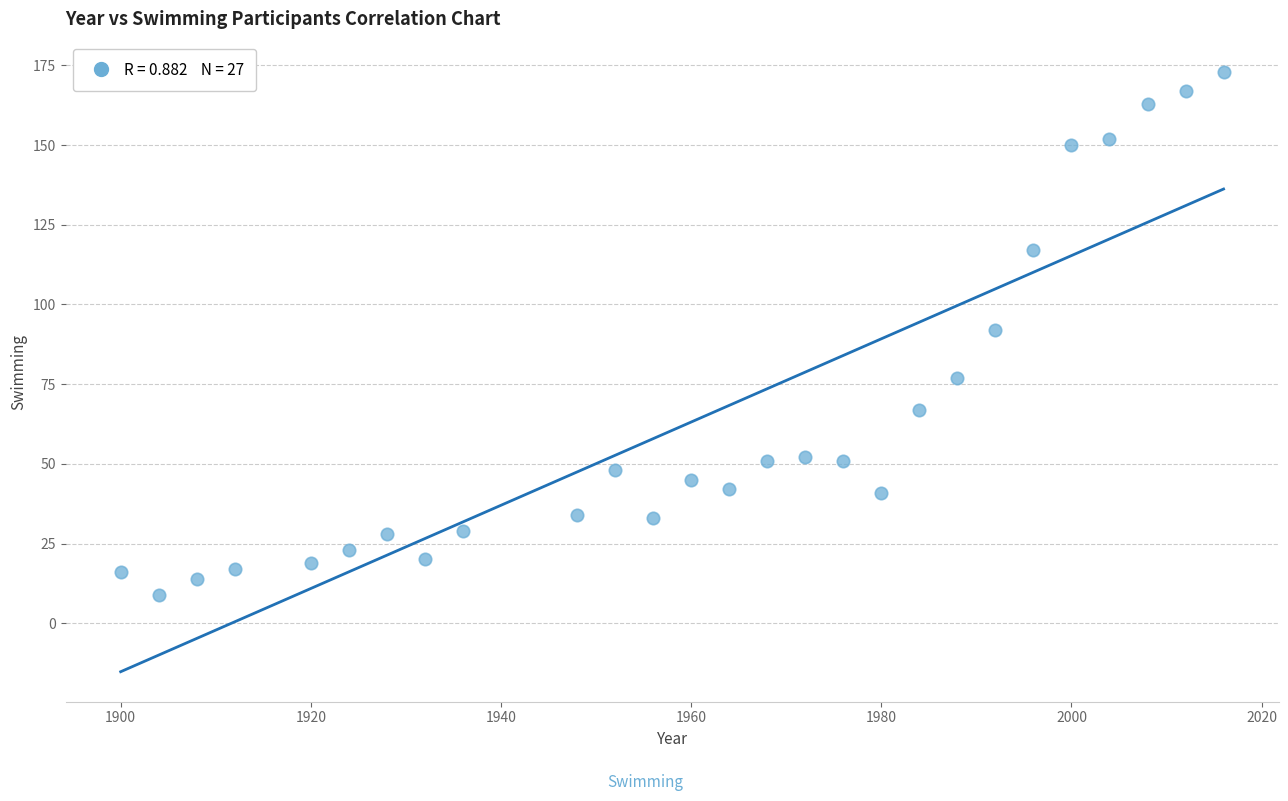

What is the range of Y values (max minus min)?

164